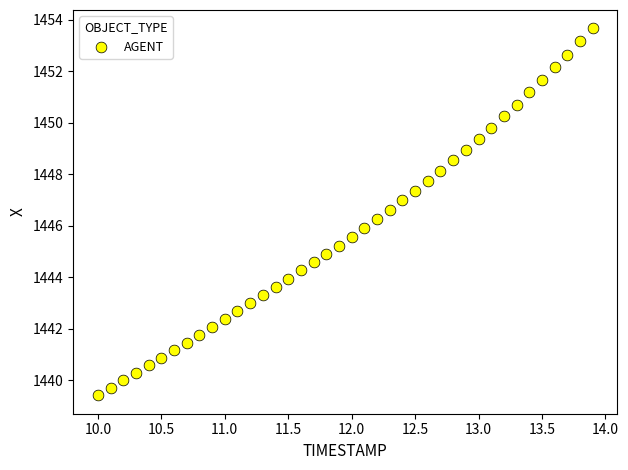

What is the range of X values (max minus min)?

3.9